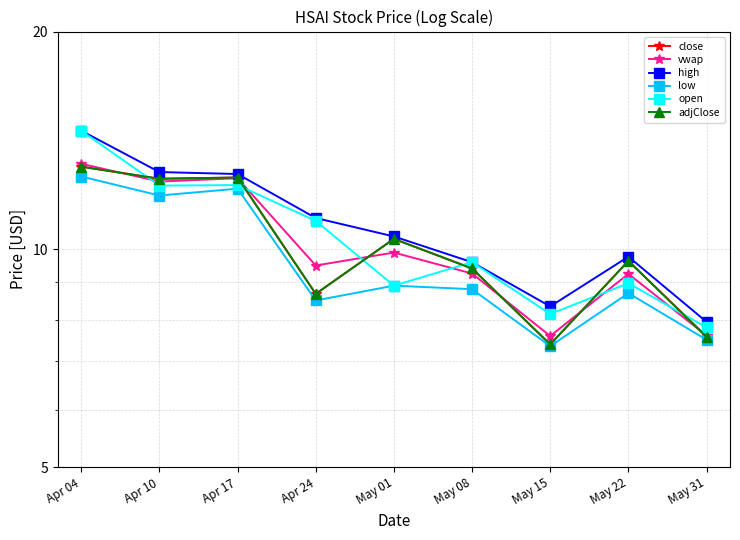

True or false: adjClose has a value of 7.6 at May 31.

True